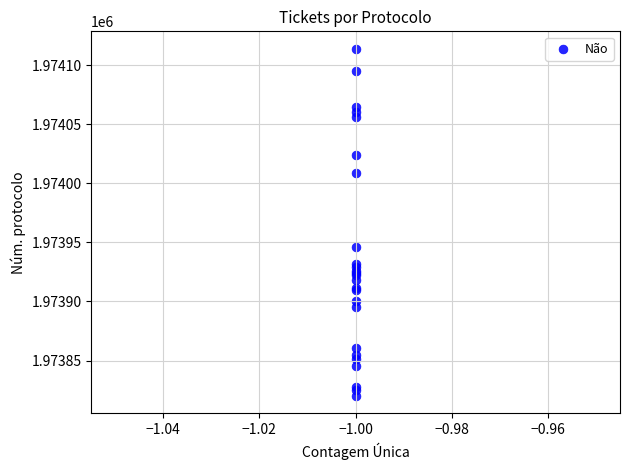

What Y value in the scatter plot is closest to 1973967?

1973946